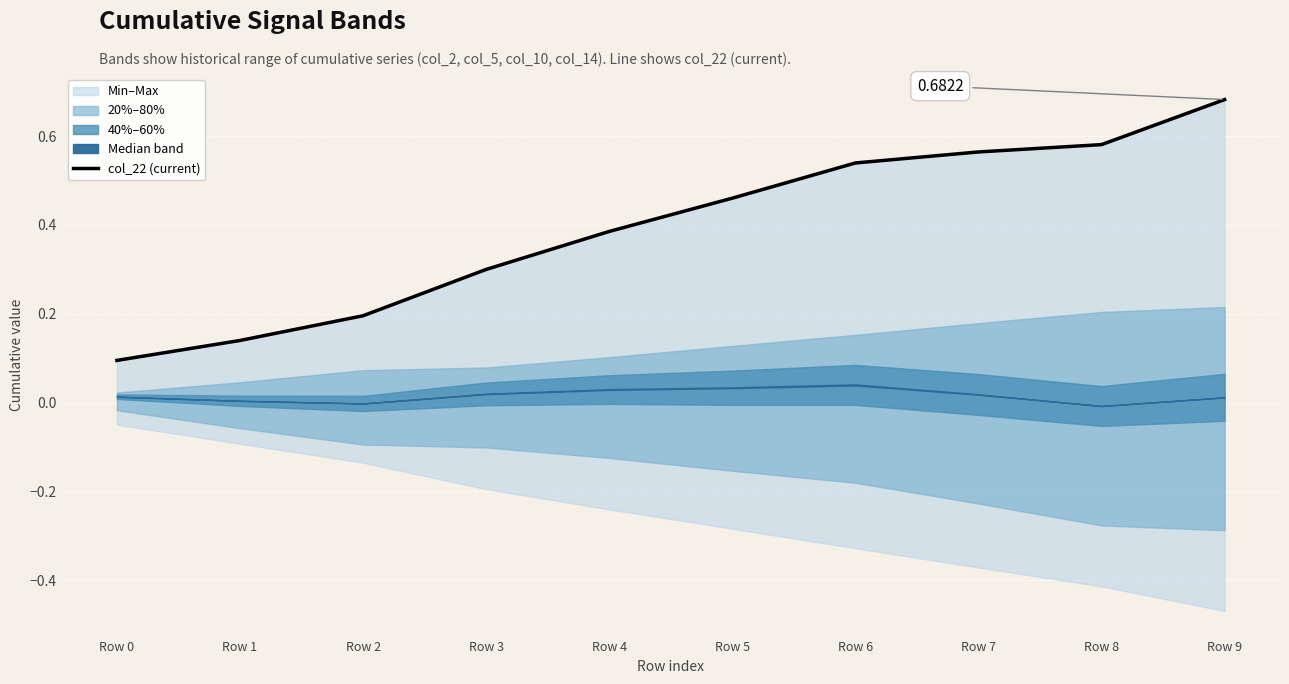

Reading right to left, what are all the values shown in this chart?

0.7	0.6	0.6	0.5	0.5	0.4	0.3	0.2	0.1	0.1